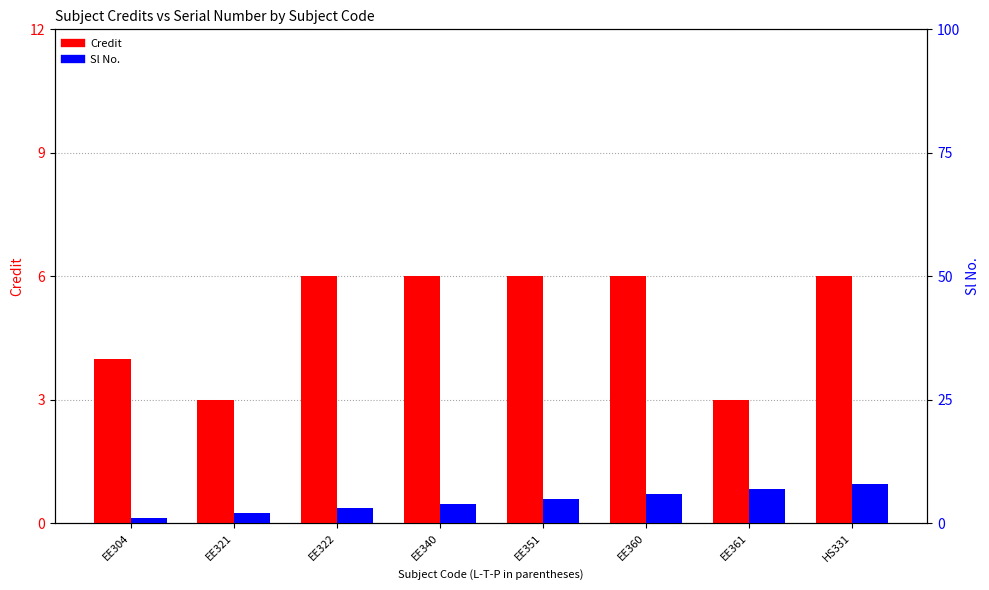

Count the Sl No. values in the range 3 to 7.

5